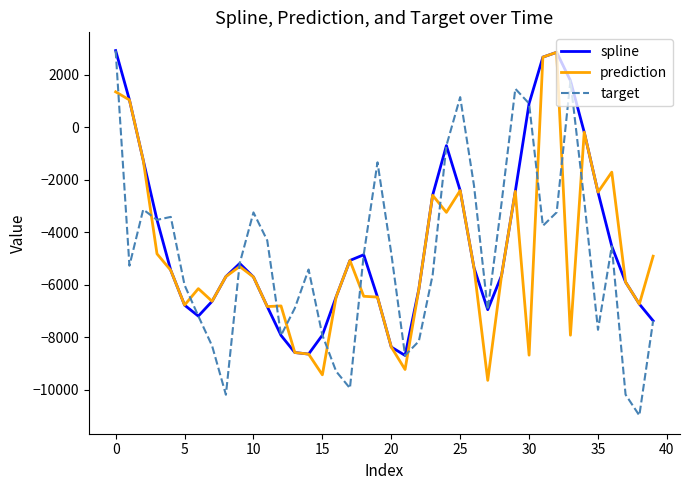

In prediction, how many points are higher than both neighbors (excluding endpoints)?

10